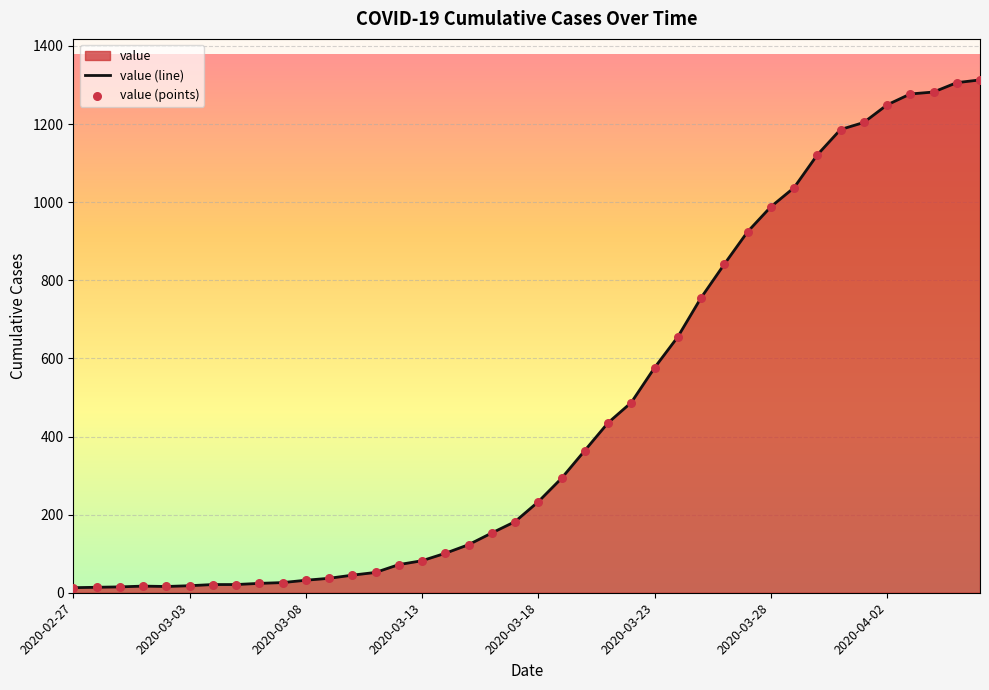

Which has a higher value, 2020-04-04 or 2020-04-05?

2020-04-05